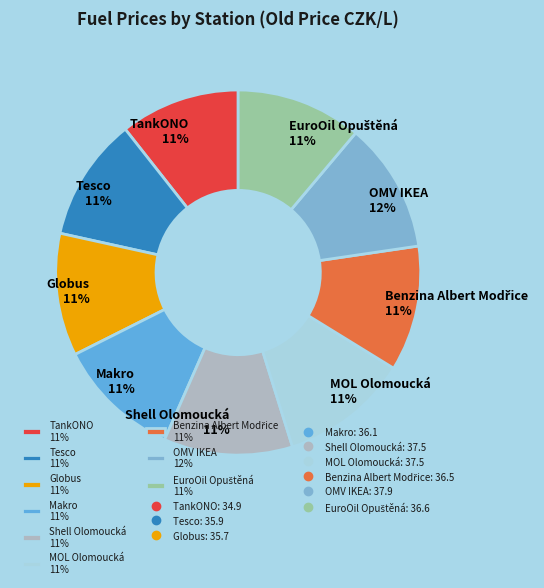

Is there any slice that represents more than half of the pie?

No